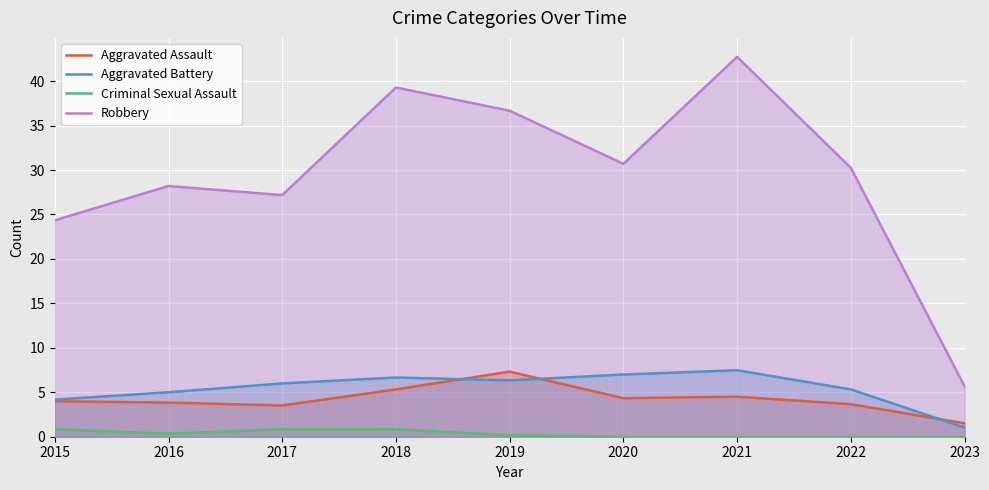

Which series has the largest total across all categories?

Robbery